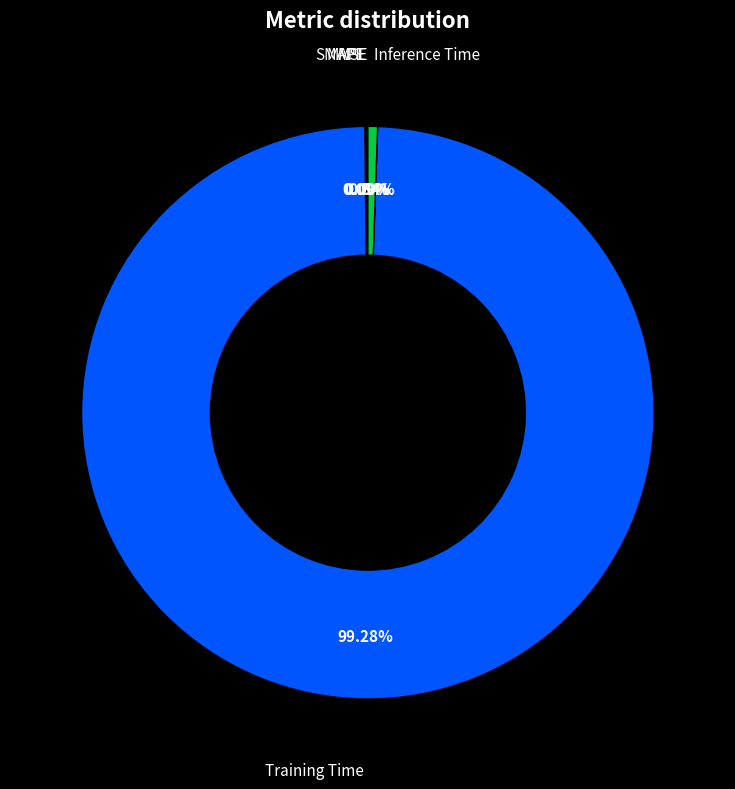

The Inference Time slice represents 1% of the pie. True or false?

True